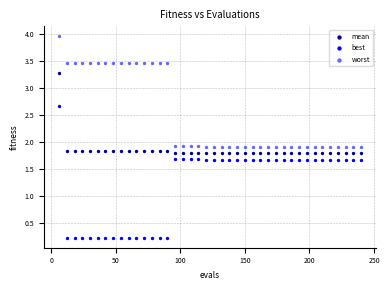

What are all the series names shown in the legend?

mean, best, worst